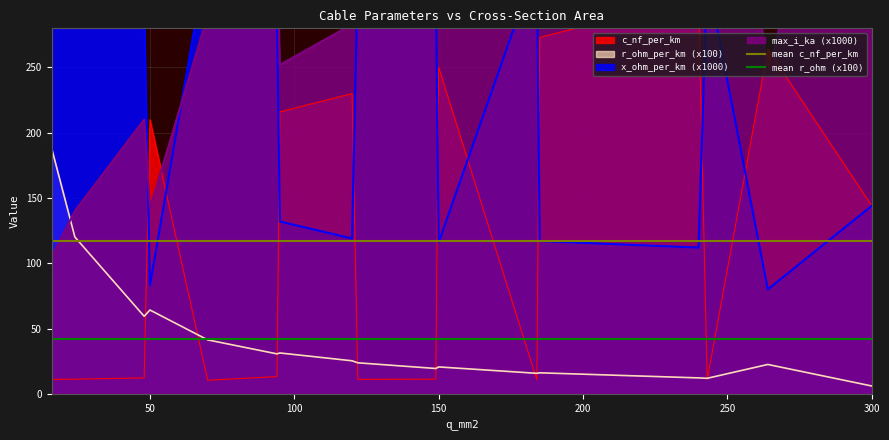

What is the minimum value for r_ohm_per_km (x100)?

6.0